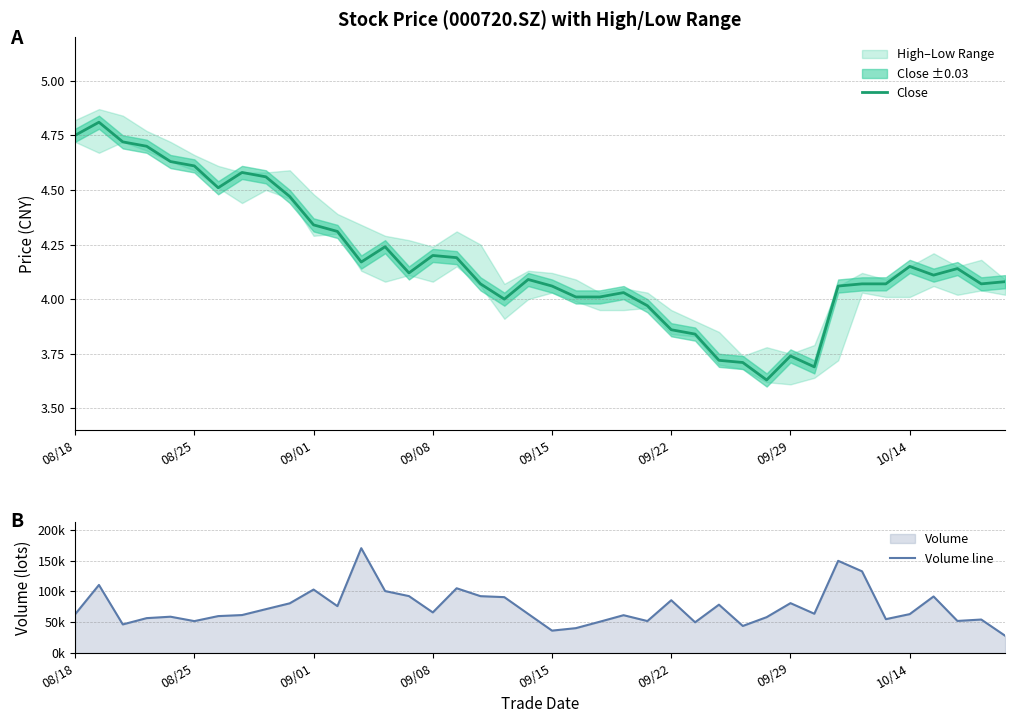

True or false: Close and Volume line cross at least once.

False